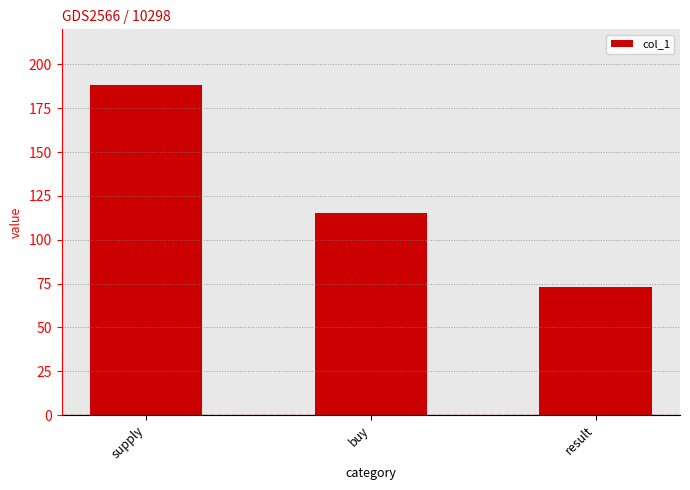

How many data points does each series have?

3